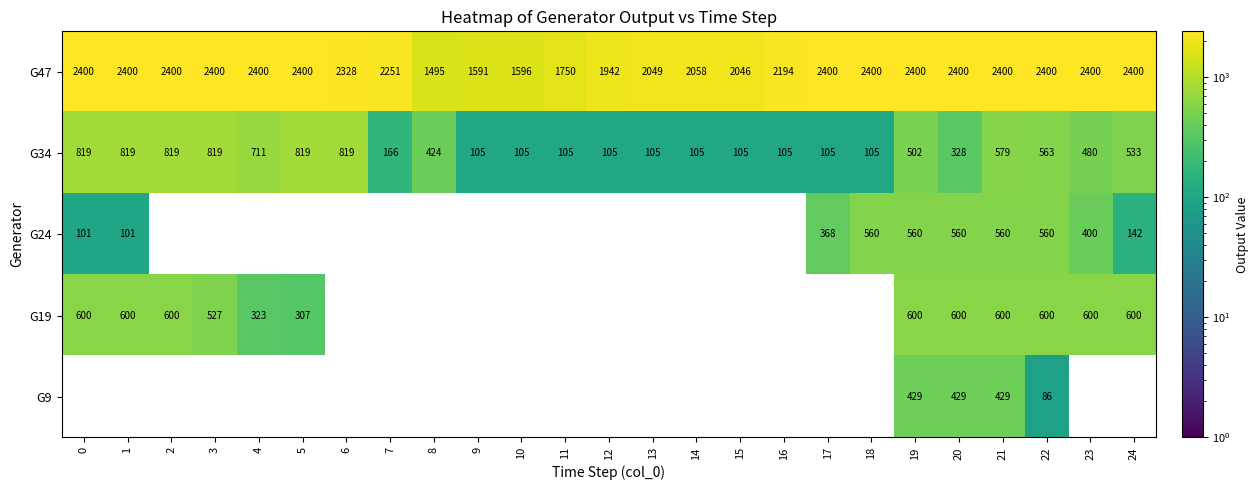

True or false: G34 has a value of 502 at 19.

True